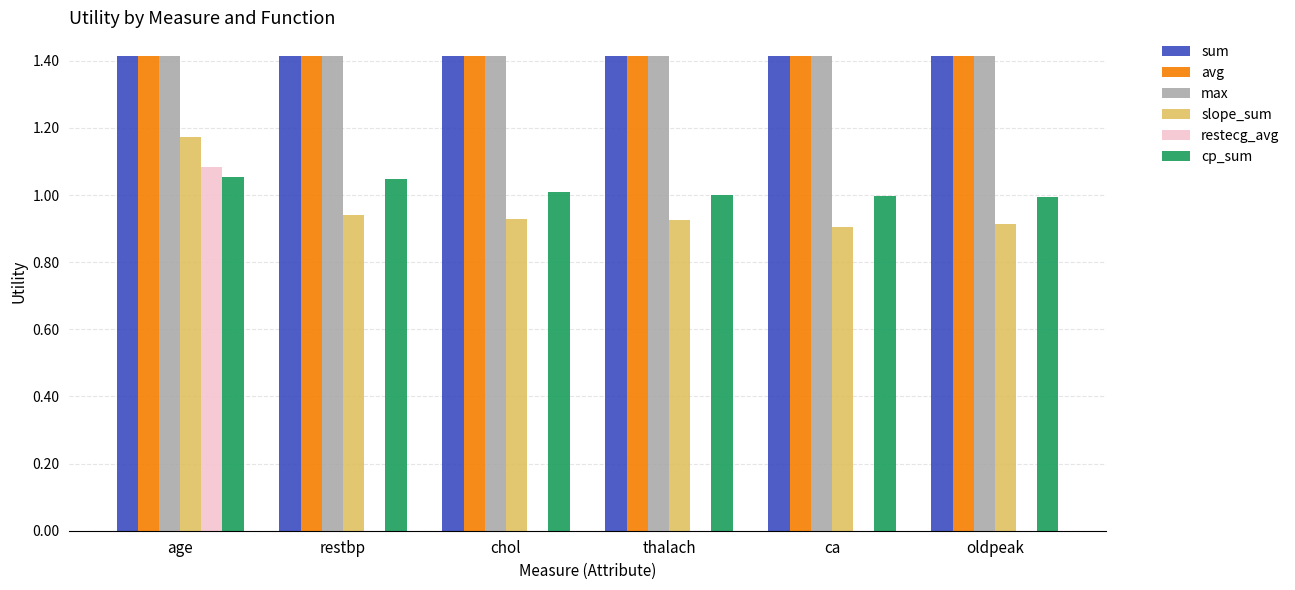

At which label does cp_sum first exceed 1?

age